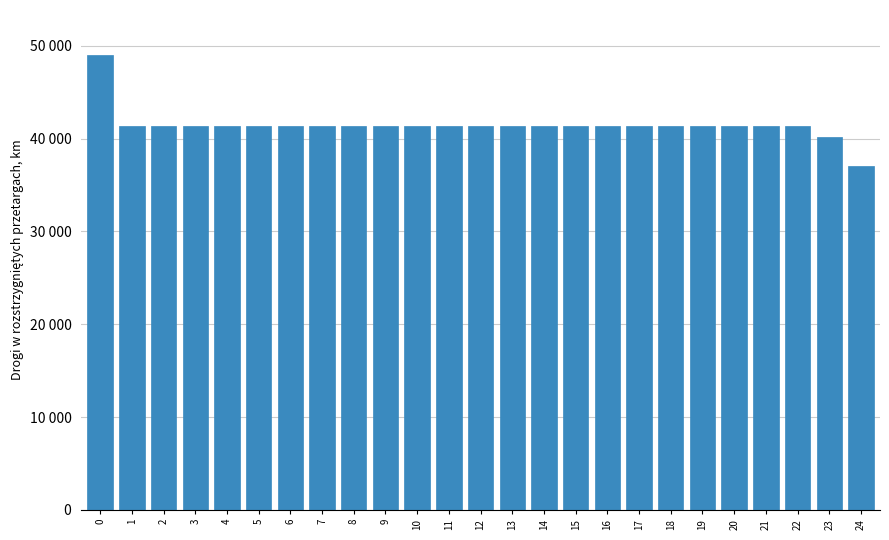

Are the bars horizontal?

No